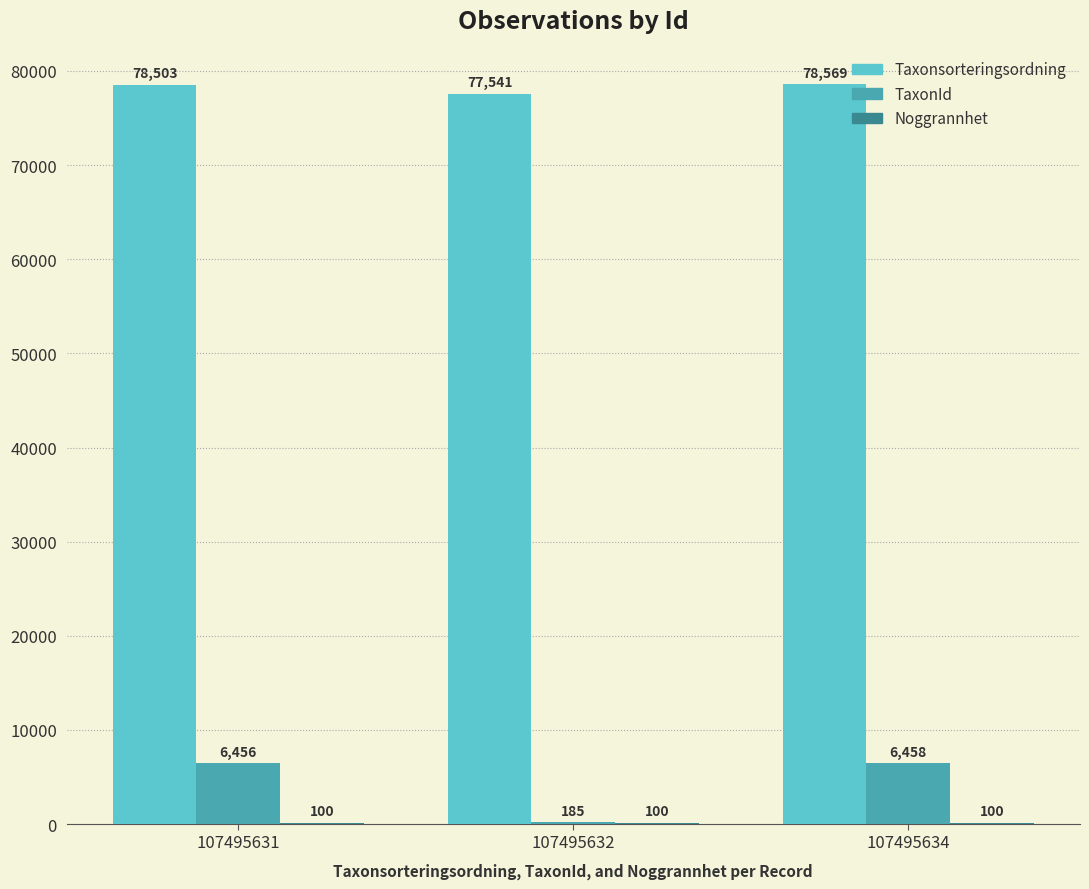

Which series has the largest range (max minus min)?

TaxonId